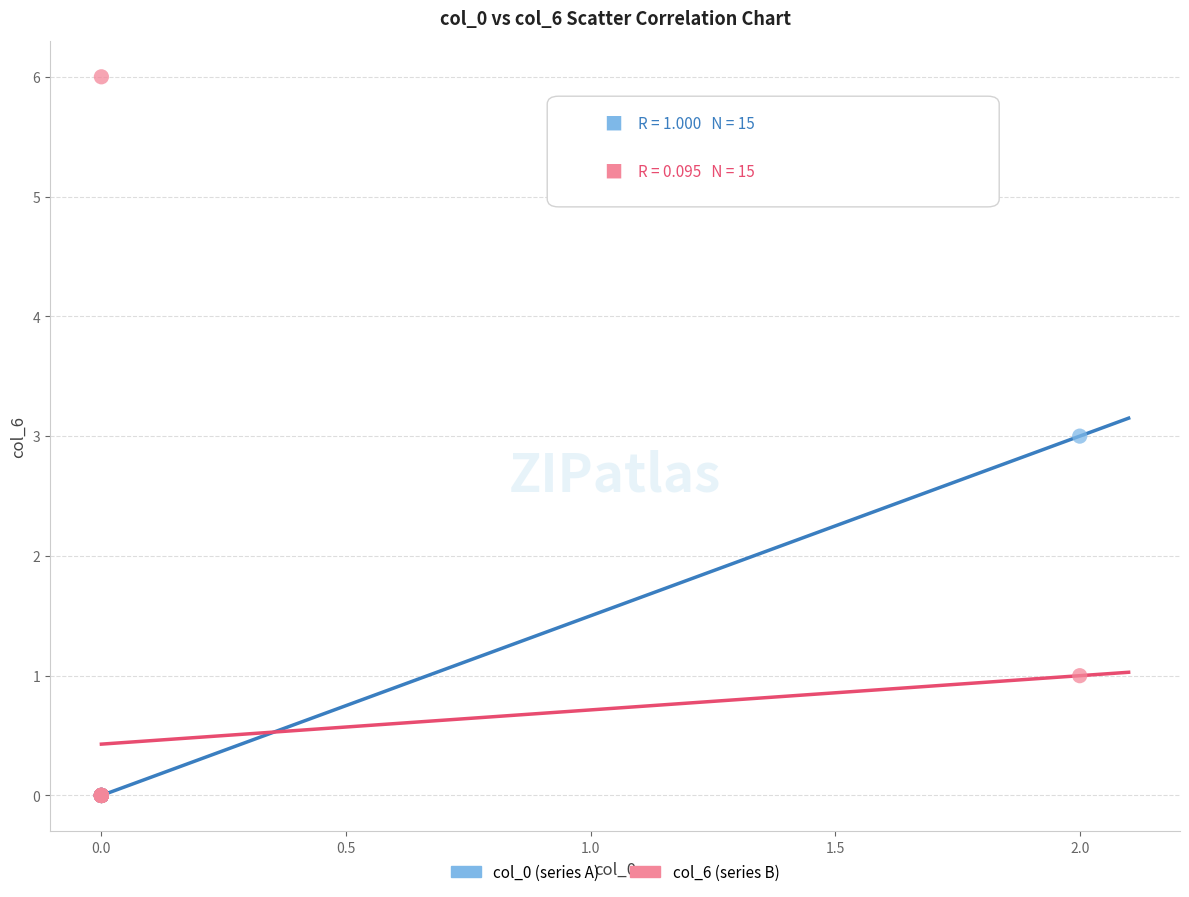

Which series has the widest spread of Y values?

col_6 (series B)